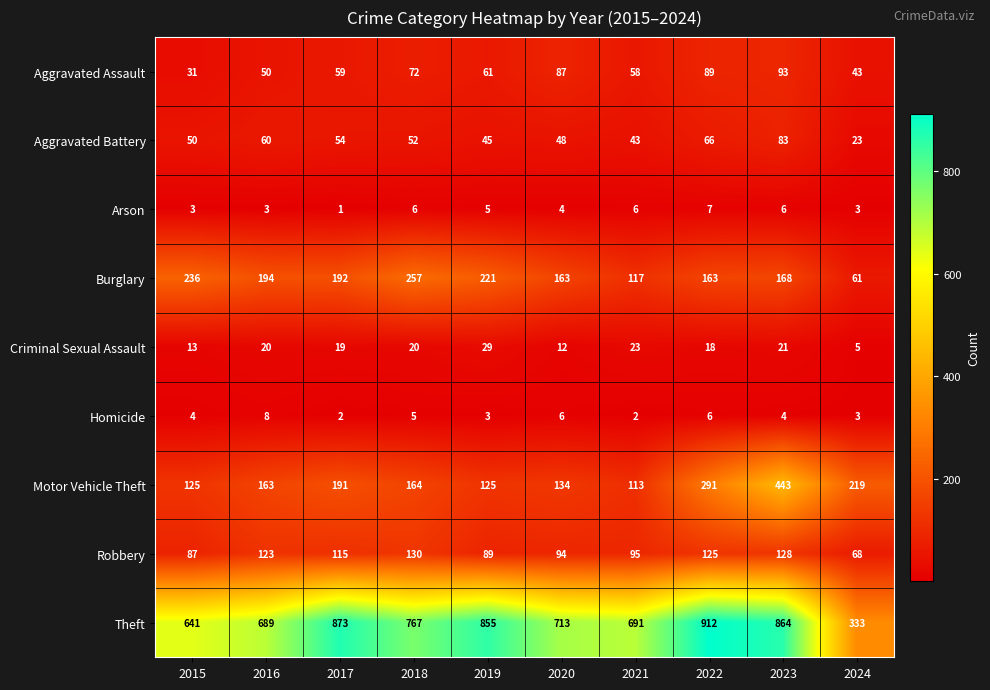

What is the maximum value shown in the chart?

912